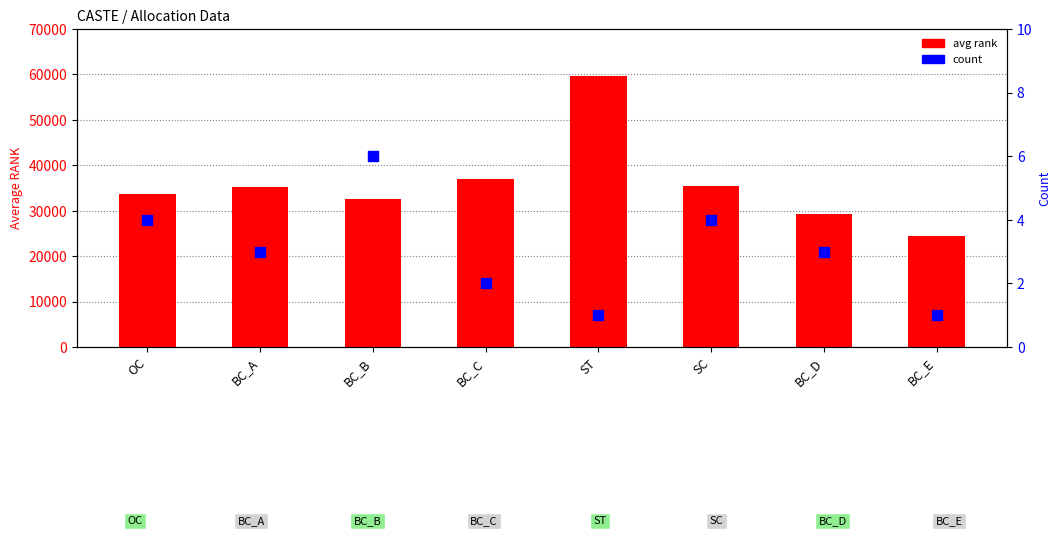

At how many categories does at least one series exceed 2575?

8